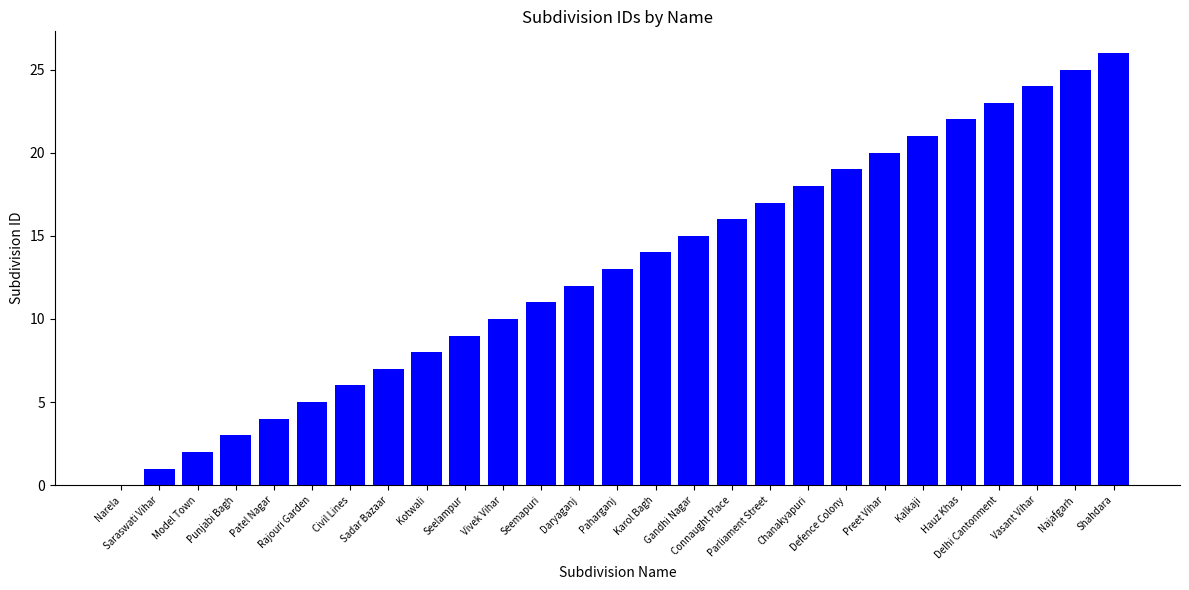

Is it true that the value at Saraswati Vihar is 1?

True